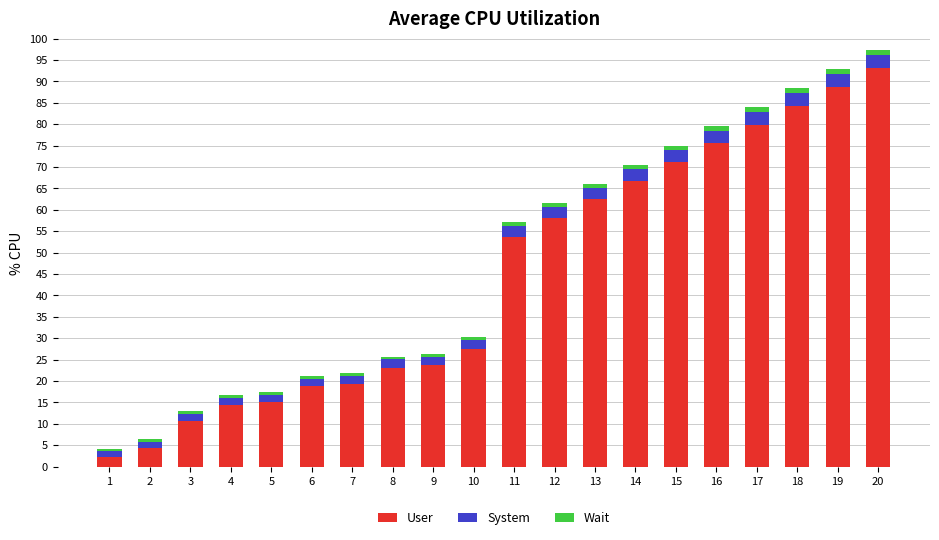

Which category has the highest value in the User series?

20